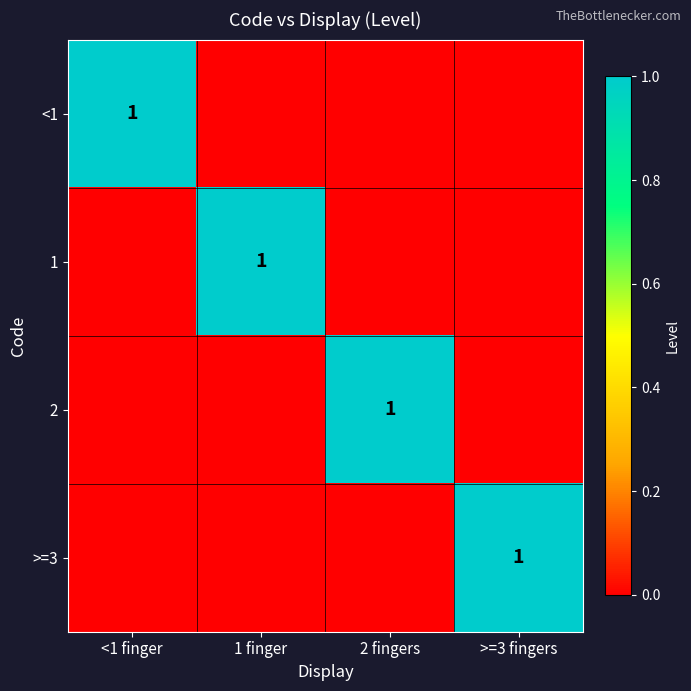

How many values in the 1 series exceed 0?

1